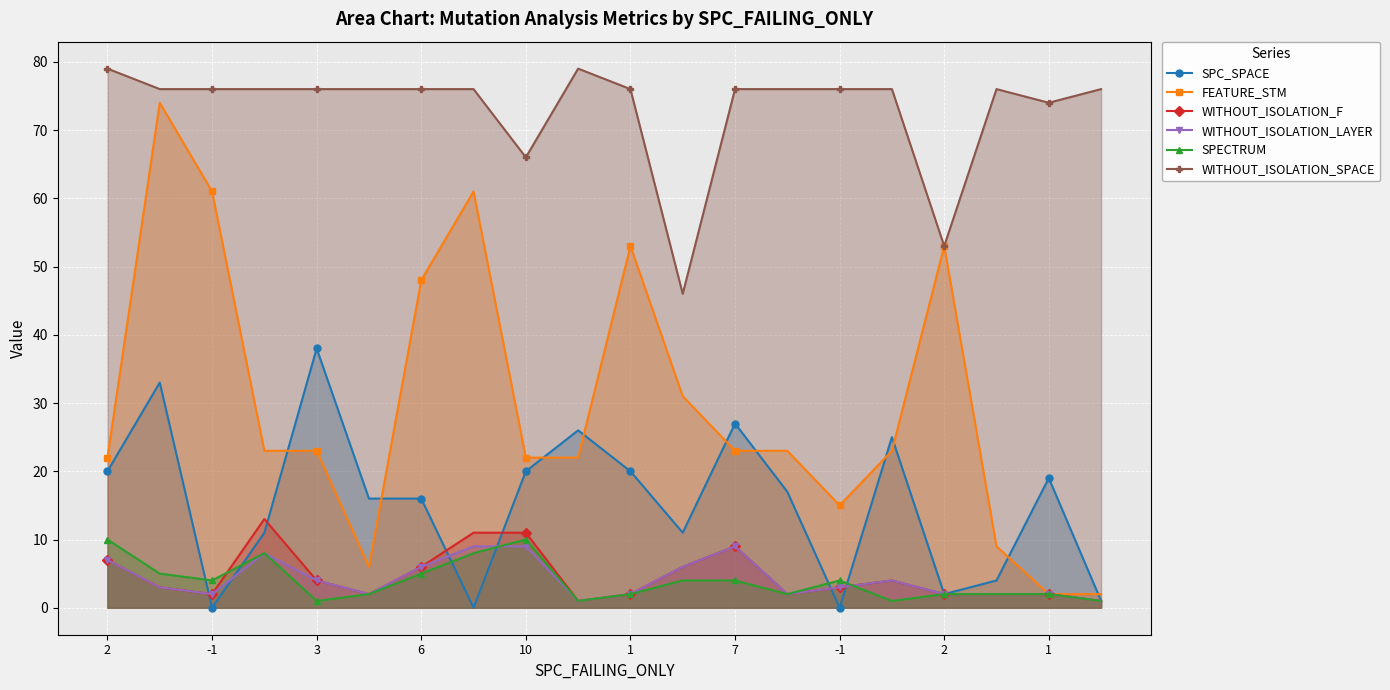

In WITHOUT_ISOLATION_LAYER, how many points are higher than both neighbors (excluding endpoints)?

3